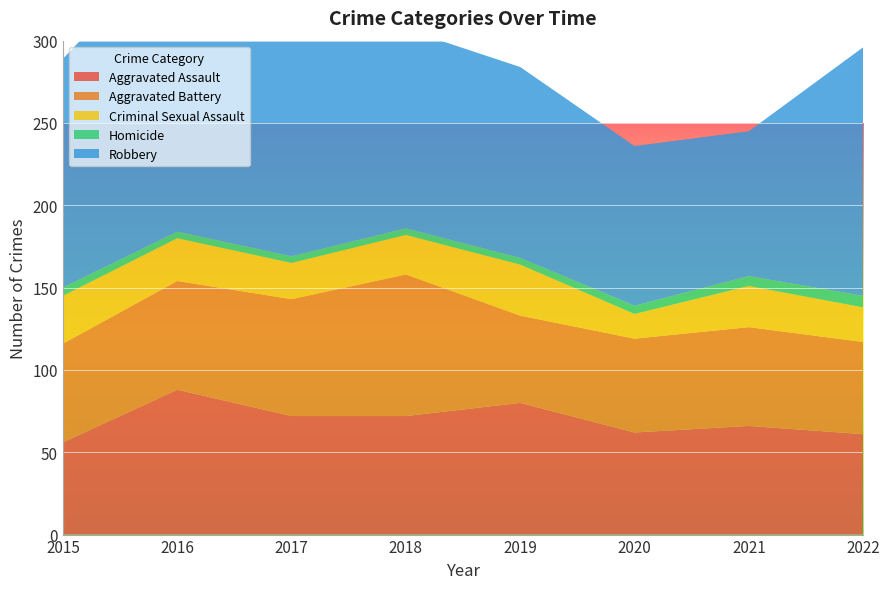

Reading right to left, extract all data points from this chart.

Aggravated Assault: 2022=61	2021=66	2020=62	2019=80	2018=72	2017=72	2016=88	2015=56
Aggravated Battery: 2022=56	2021=60	2020=57	2019=53	2018=86	2017=71	2016=66	2015=60
Criminal Sexual Assault: 2022=21	2021=25	2020=15	2019=31	2018=24	2017=22	2016=26	2015=29
Homicide: 2022=7	2021=6	2020=5	2019=4	2018=4	2017=4	2016=4	2015=5
Robbery: 2022=151	2021=88	2020=97	2019=116	2018=121	2017=202	2016=178	2015=139